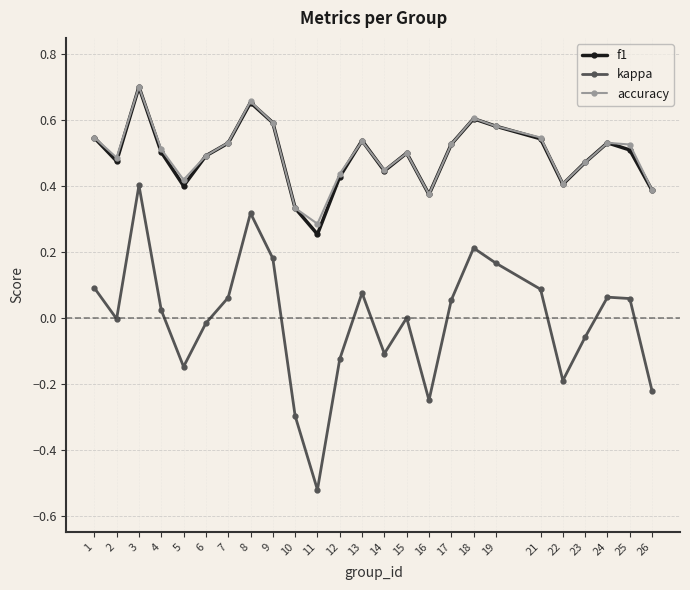

At which category is the sum across all series the highest?

3